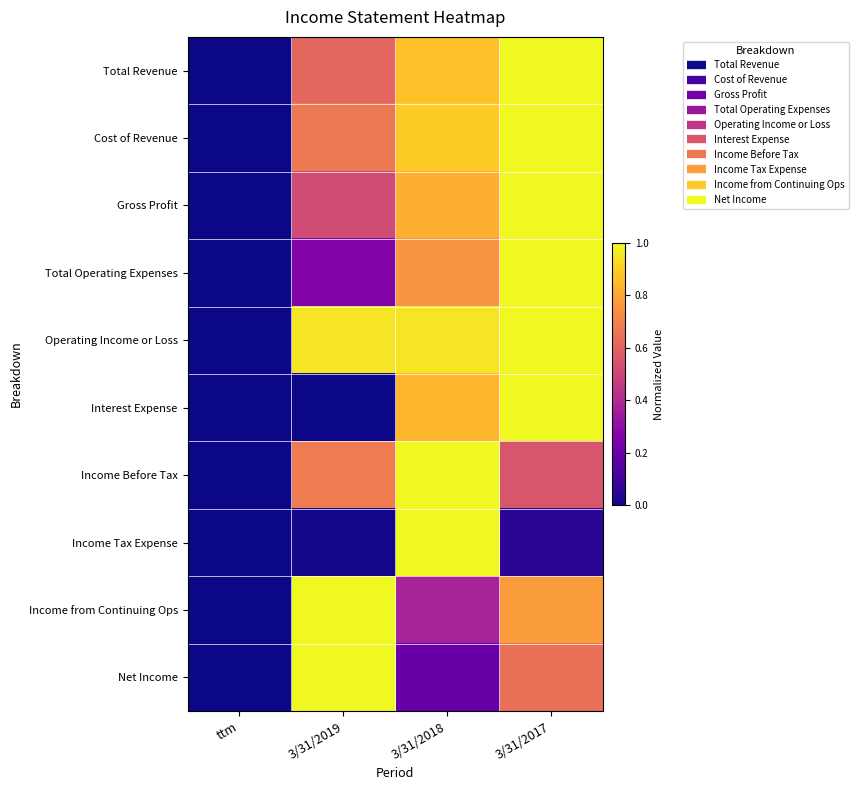

Reading left to right, extract all data points from this chart.

Total Revenue: ttm=0.0	3/31/2019=0.6	3/31/2018=0.9	3/31/2017=1.0
Cost of Revenue: ttm=0.0	3/31/2019=0.7	3/31/2018=0.9	3/31/2017=1.0
Gross Profit: ttm=0.0	3/31/2019=0.5	3/31/2018=0.8	3/31/2017=1.0
Total Operating Expenses: ttm=0.0	3/31/2019=0.3	3/31/2018=0.8	3/31/2017=1.0
Operating Income or Loss: ttm=0.0	3/31/2019=1.0	3/31/2018=1.0	3/31/2017=1.0
Interest Expense: ttm=0.0	3/31/2019=0.0	3/31/2018=0.8	3/31/2017=1.0
Income Before Tax: ttm=0.0	3/31/2019=0.7	3/31/2018=1.0	3/31/2017=0.6
Income Tax Expense: ttm=0.0	3/31/2019=0.0	3/31/2018=1.0	3/31/2017=0.1
Income from Continuing Ops: ttm=0.0	3/31/2019=1.0	3/31/2018=0.4	3/31/2017=0.8
Net Income: ttm=0.0	3/31/2019=1.0	3/31/2018=0.2	3/31/2017=0.6